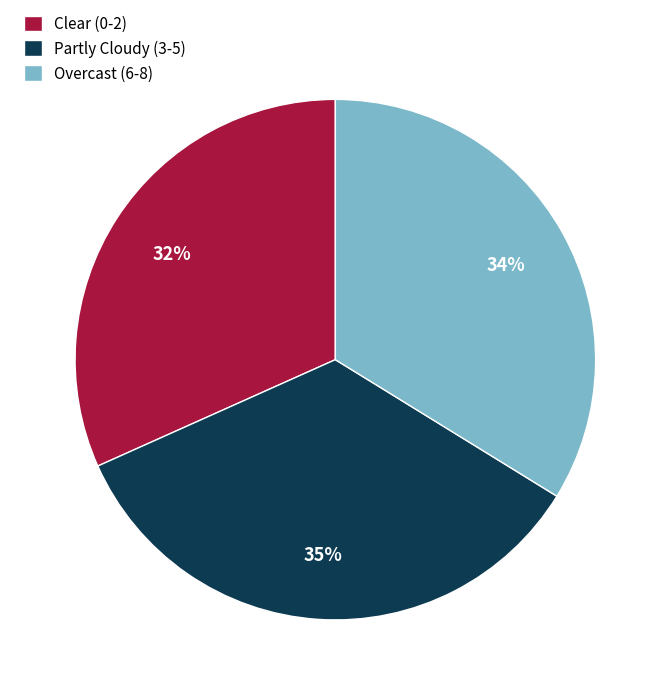

What is the smallest slice in the pie chart?

Clear (0-2)